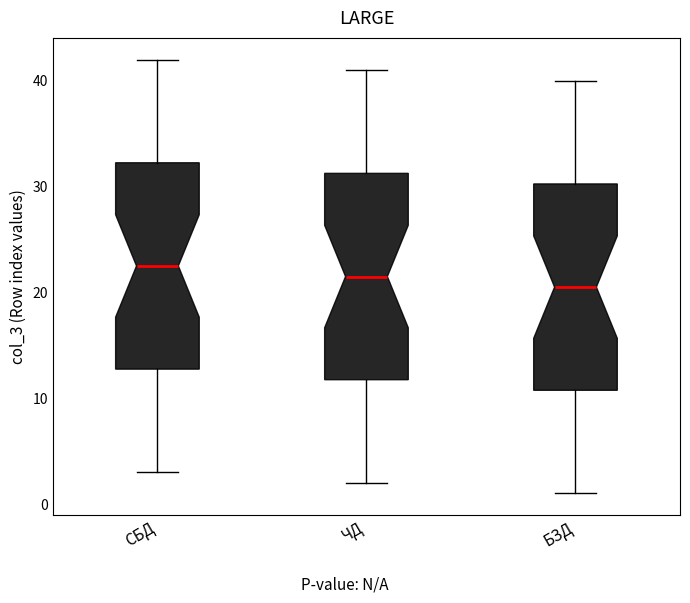

Which box's median line is the lowest?

БЗД